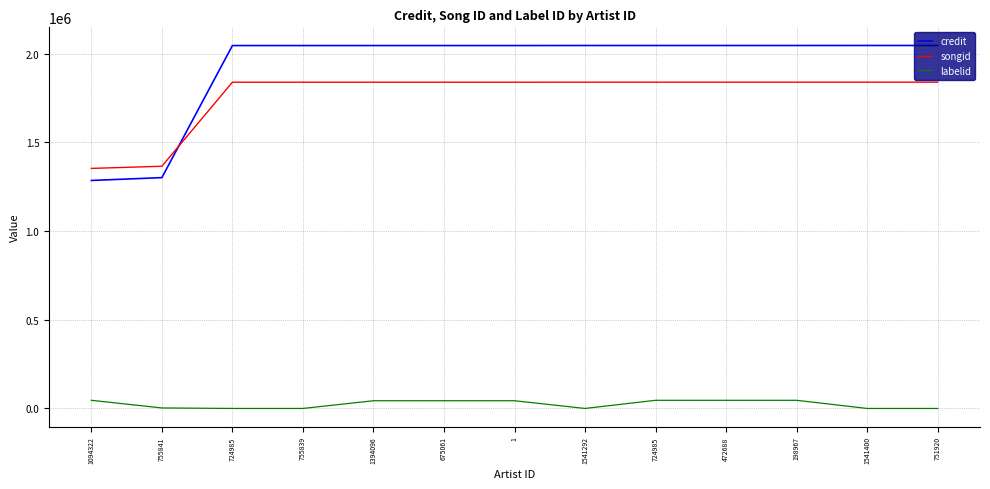

How many lines are shown in the chart?

3